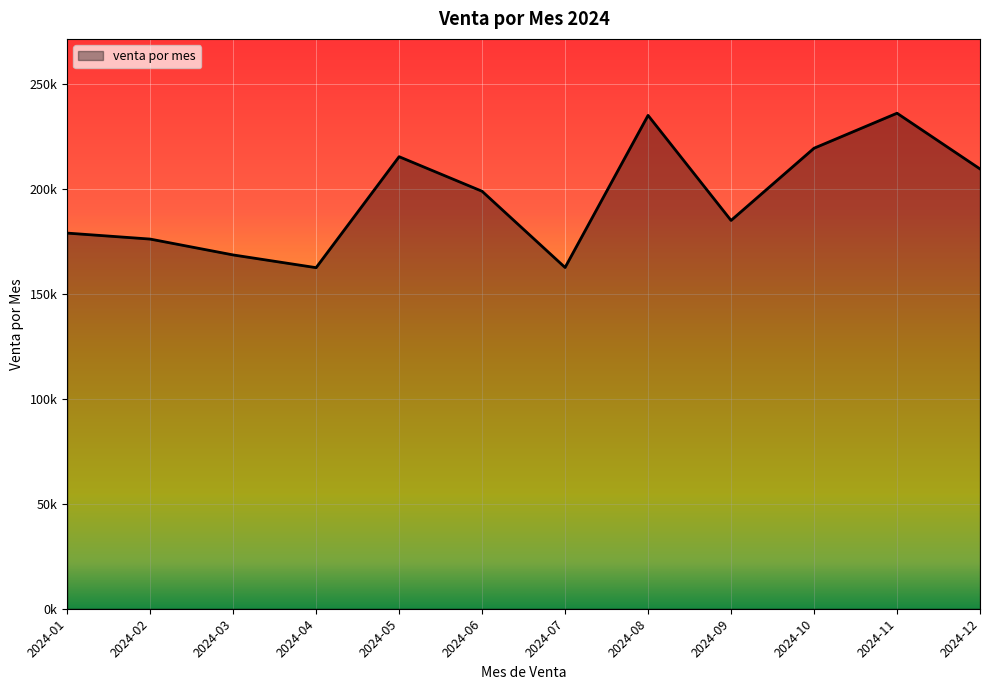

Does the chart display data point markers on the line(s)?

No